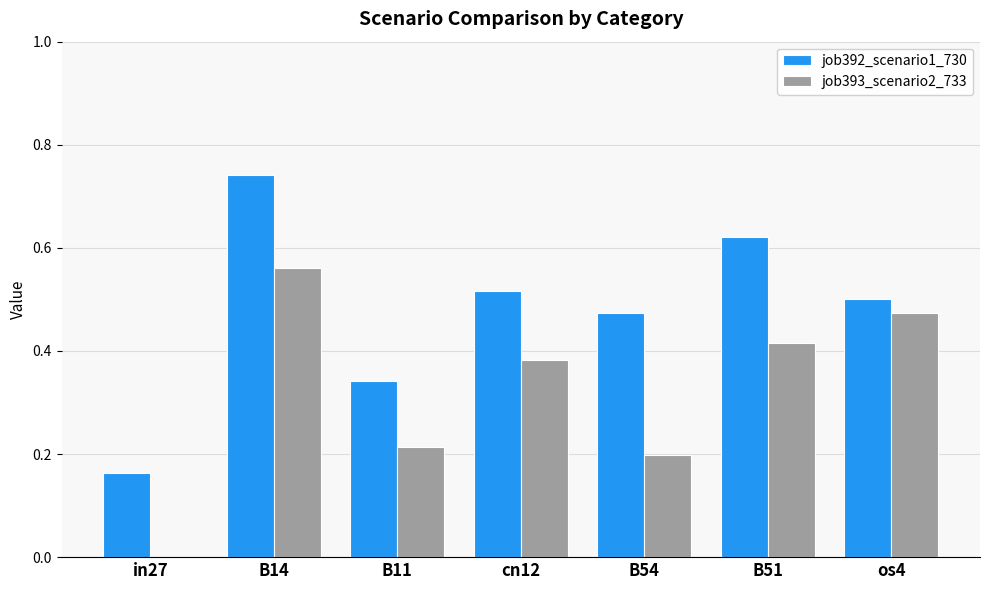

At which label does job393_scenario2_733 reach its peak?

B14